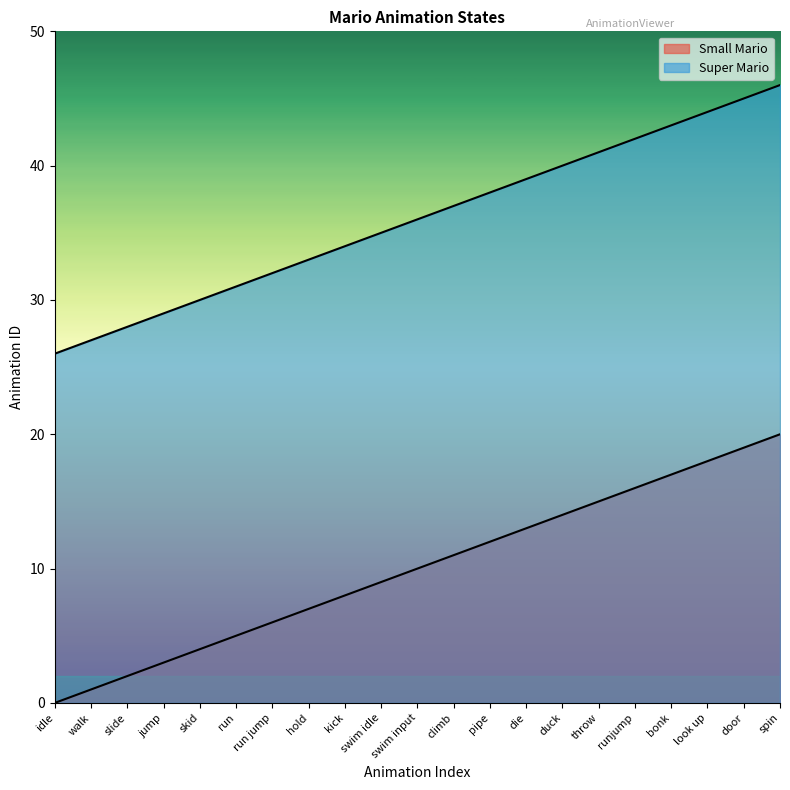

True or false: Super Mario and Small Mario cross at least once.

False